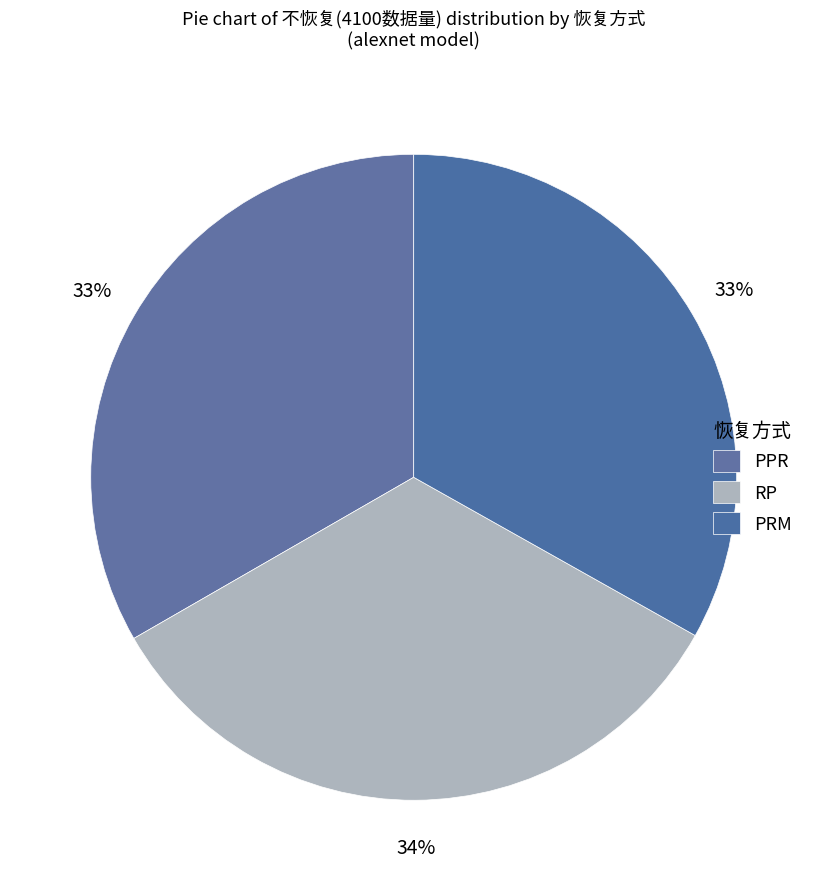

Count the number of slices in the pie.

3